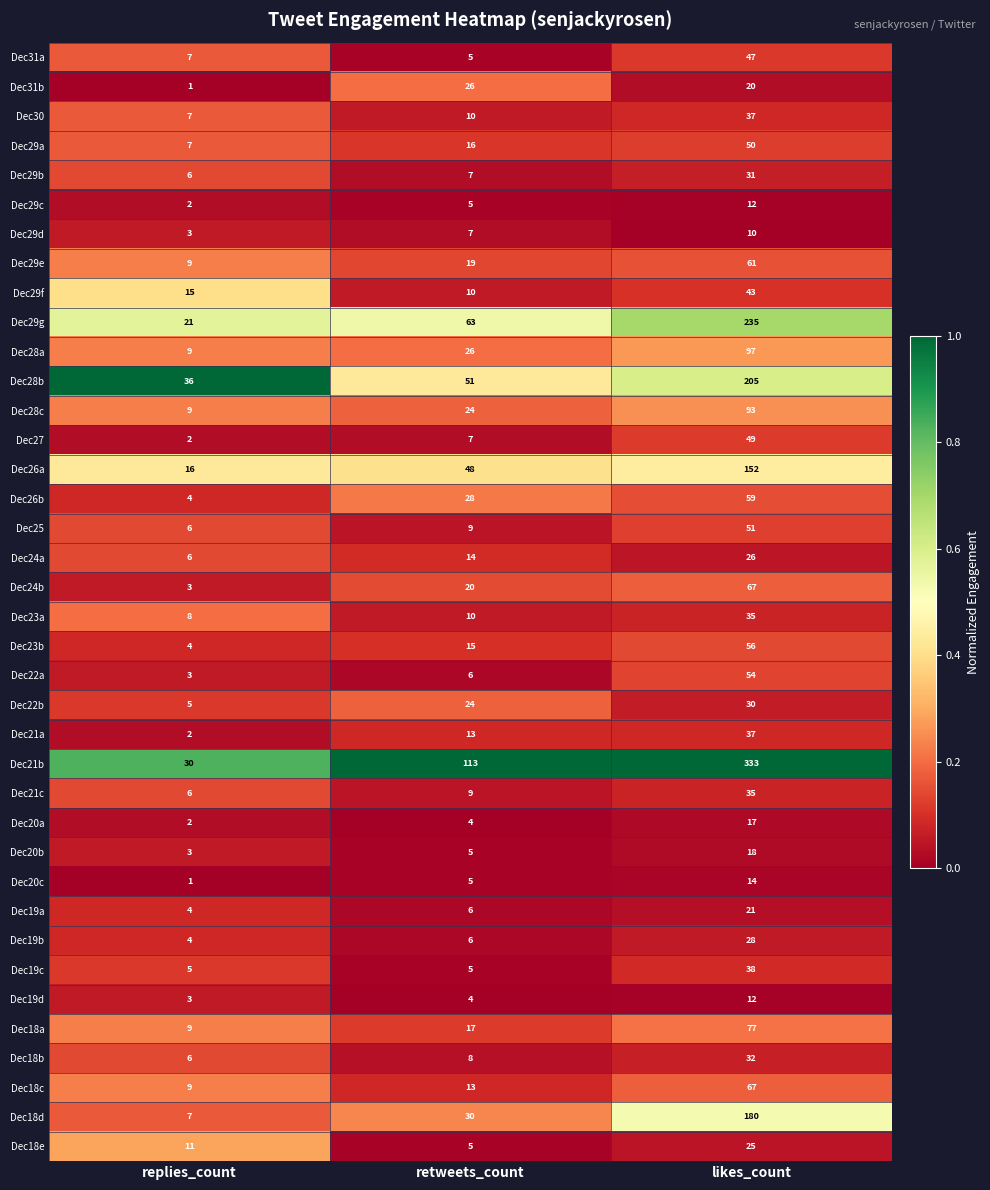

Is it true that Dec28a equals 19 at likes_count?

False